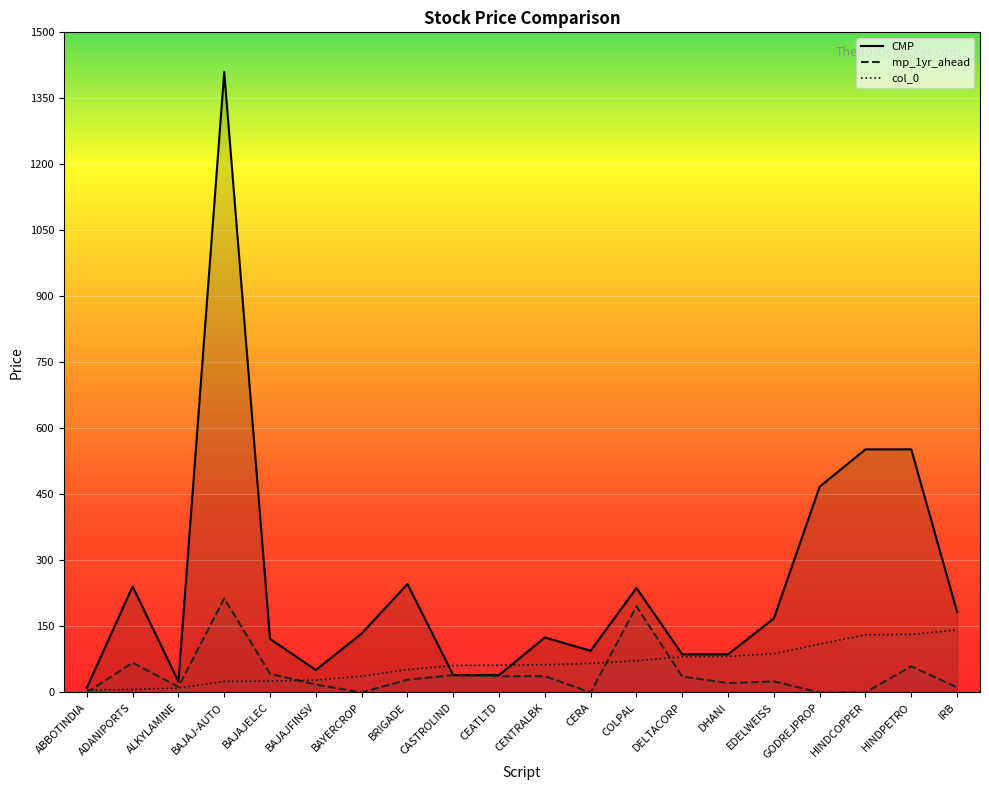

What are all the series names shown in the legend?

CMP, mp_1yr_ahead, col_0